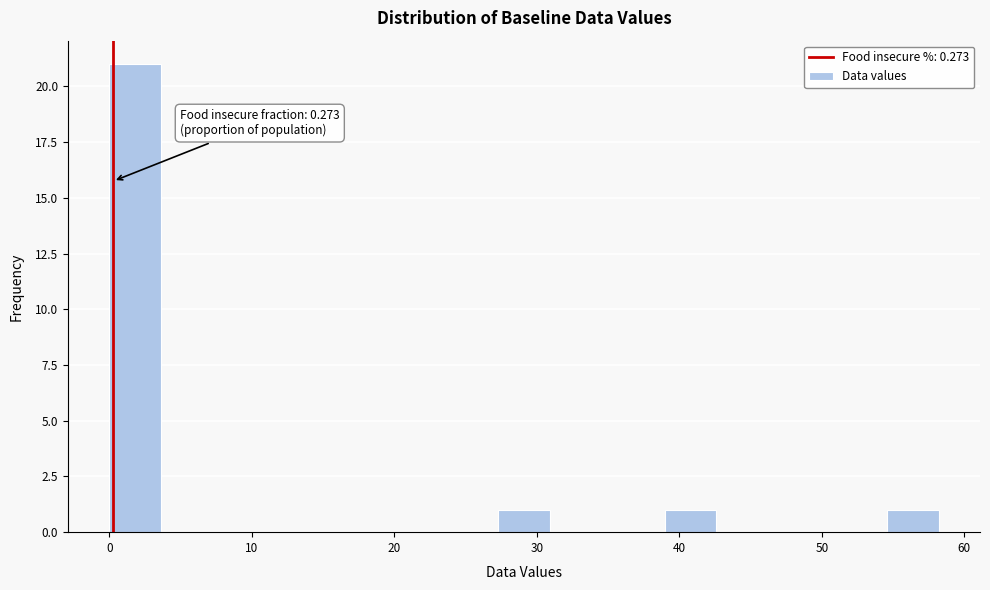

Around what value on the x-axis is the tallest bar? Give the approximate position of its centre, as read against the axis.

2